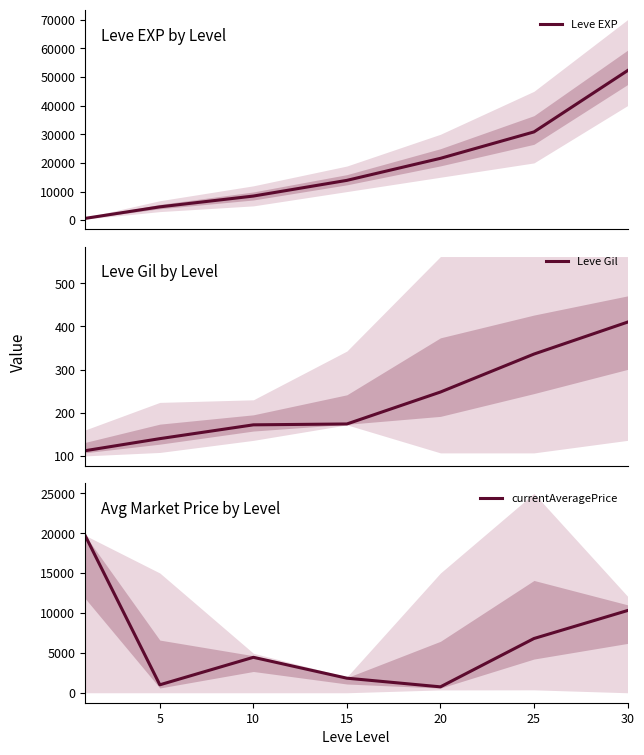

How many lines are shown in the chart?

3